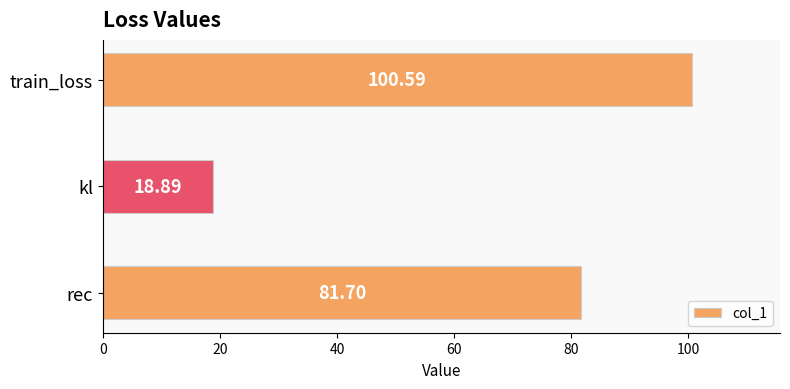

What is the change in value from kl to rec?

+62.8